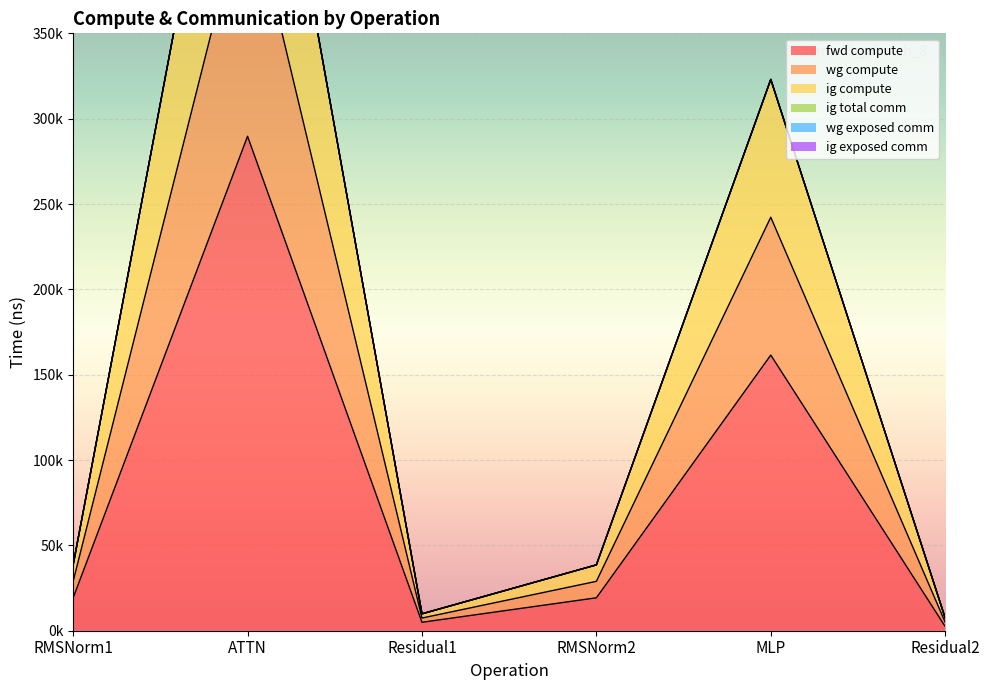

Is it true that wg compute equals 579424.5 at ATTN?

True